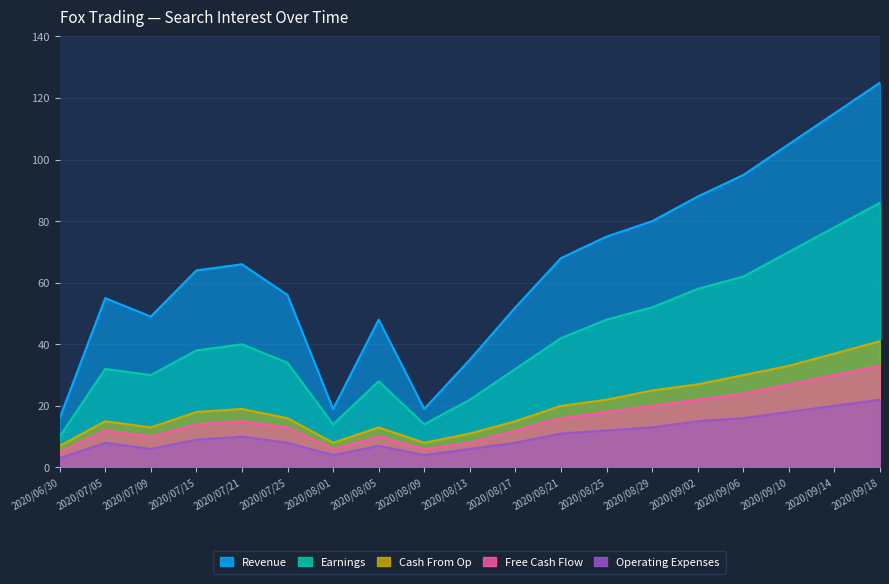

What value does the Earnings series have at 2020/07/09?

30